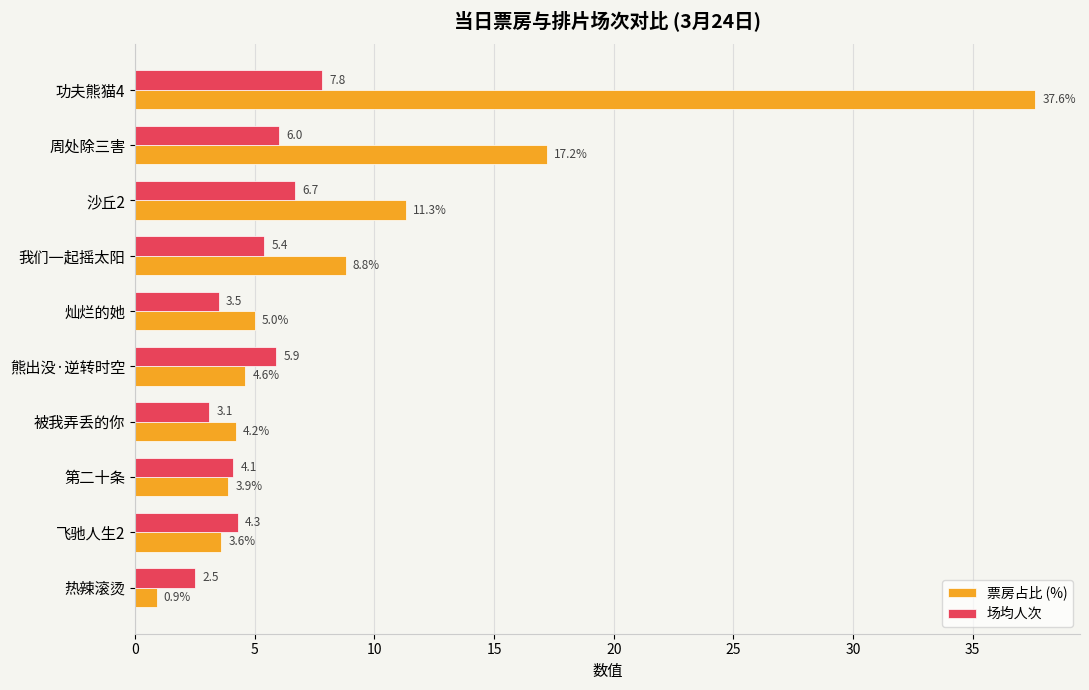

List the labels in order of 票房占比 (%) value, smallest first.

热辣滚烫, 飞驰人生2, 第二十条, 被我弄丢的你, 熊出没·逆转时空, 灿烂的她, 我们一起摇太阳, 沙丘2, 周处除三害, 功夫熊猫4